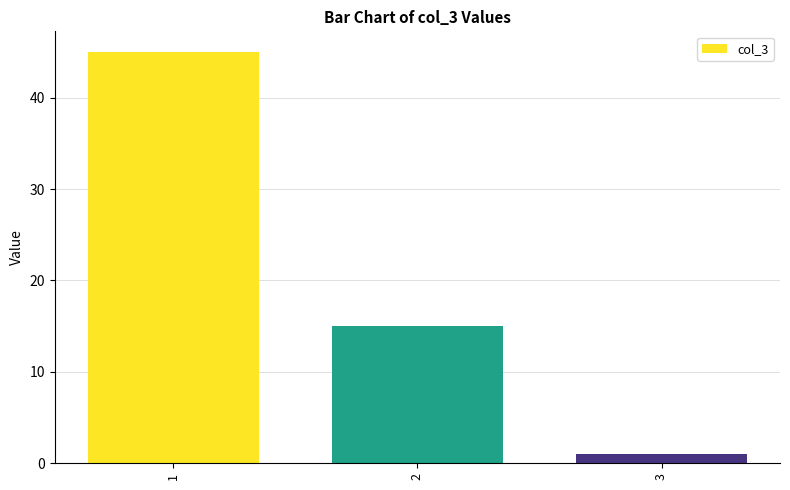

Which has a higher value, 3 or 1?

1